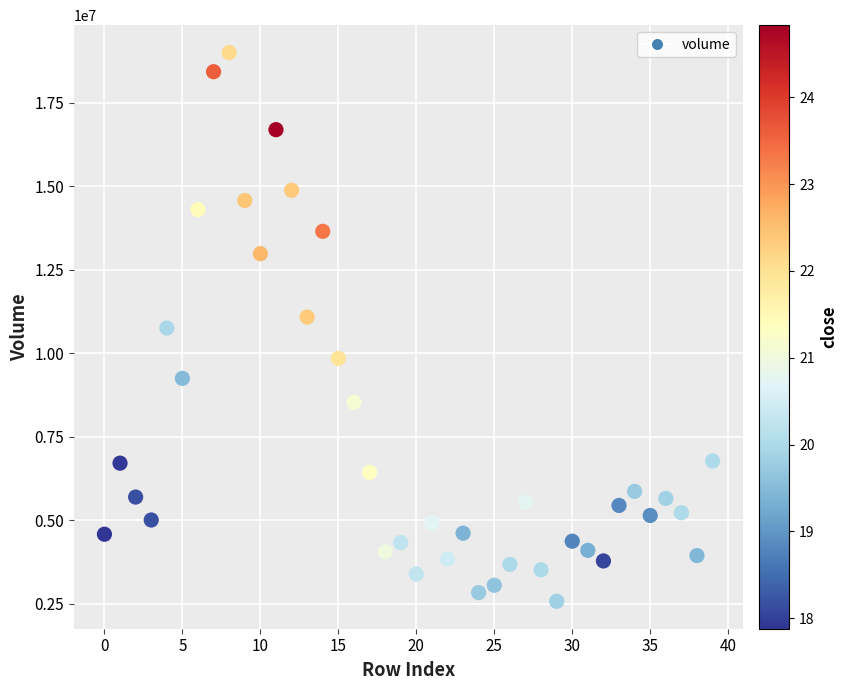

What is the range of Y values (max minus min)?

16423025